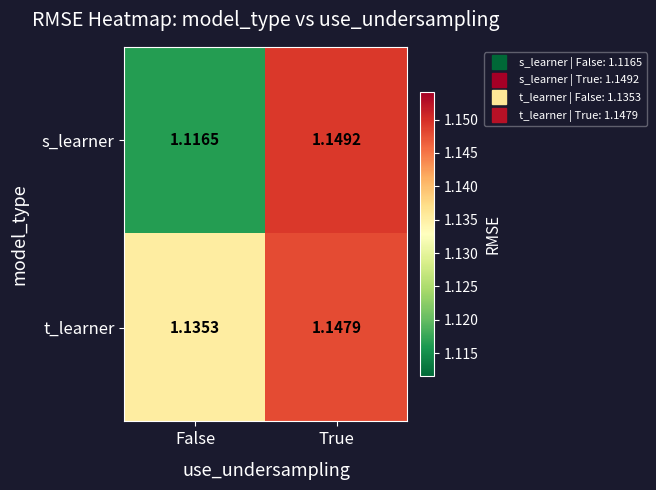

Rank the series by their average value, from lowest to highest.

s_learner, t_learner